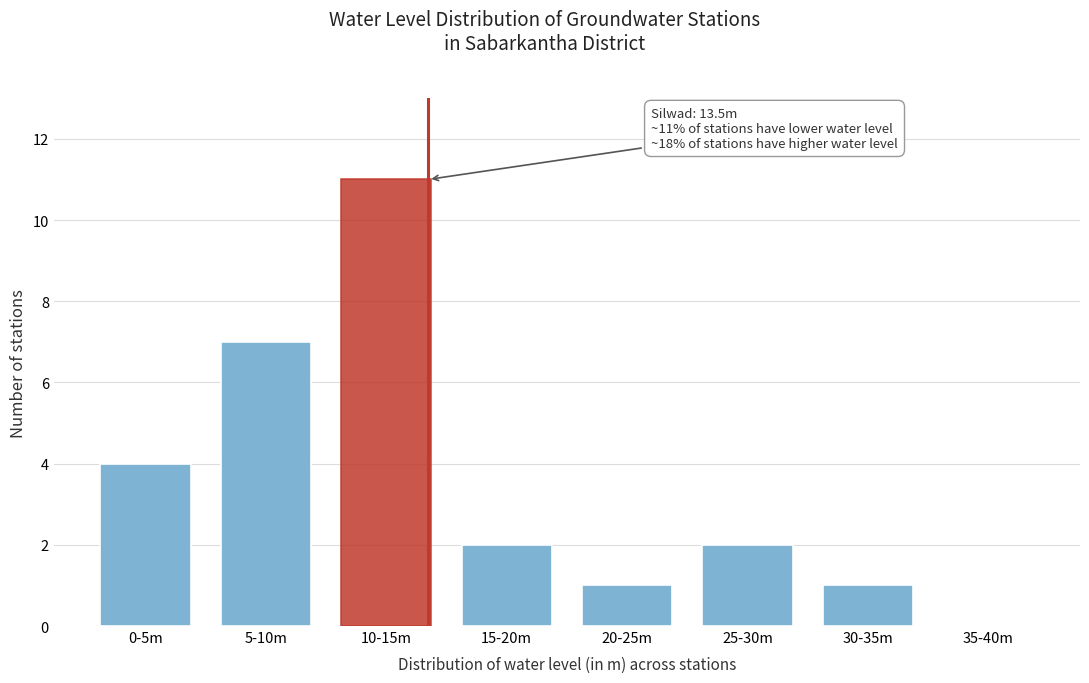

Reading left to right, extract all data points from this chart.

0-5m=4	5-10m=7	10-15m=11	15-20m=2	20-25m=1	25-30m=2	30-35m=1	35-40m=0